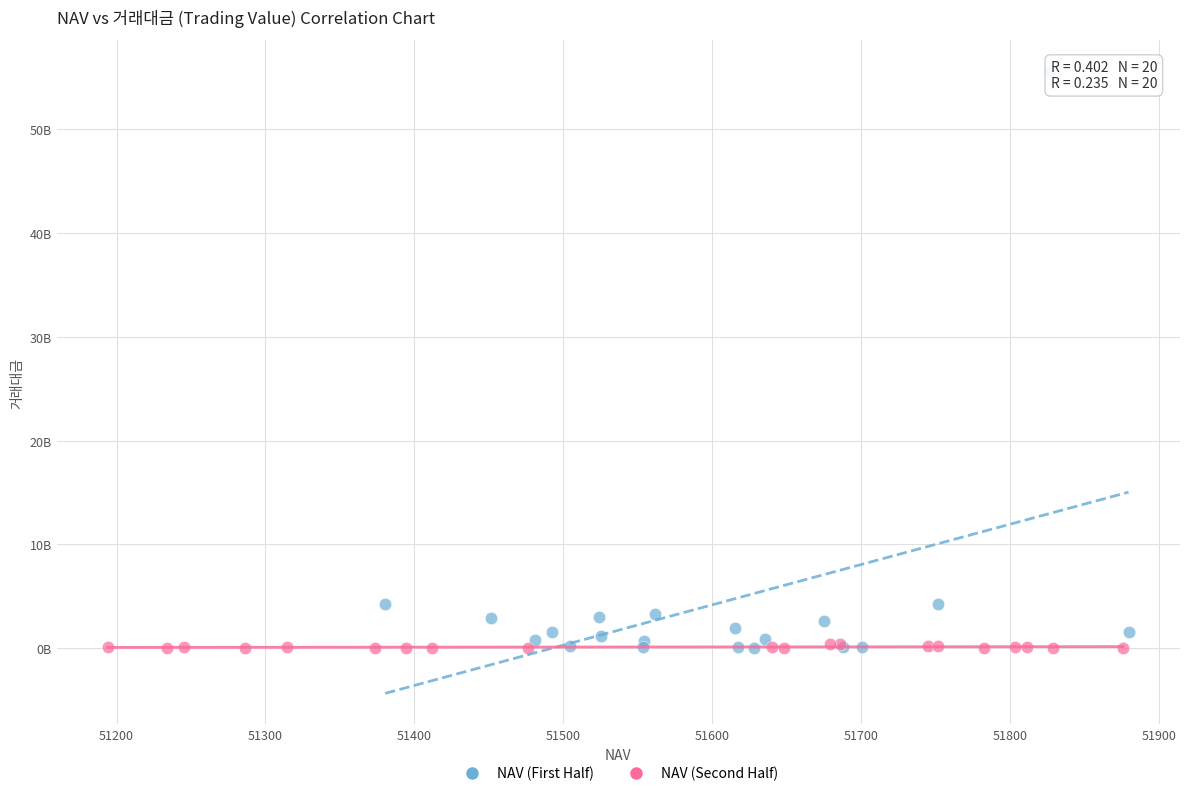

What are all the series names shown in the legend?

NAV (First Half), NAV (Second Half)